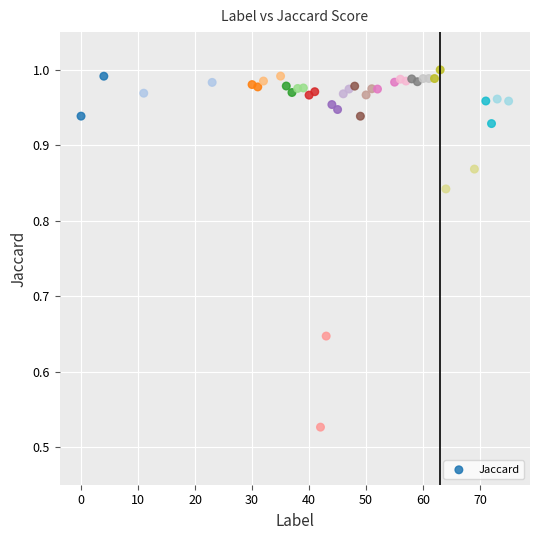

What is the range of X values (max minus min)?

75.0